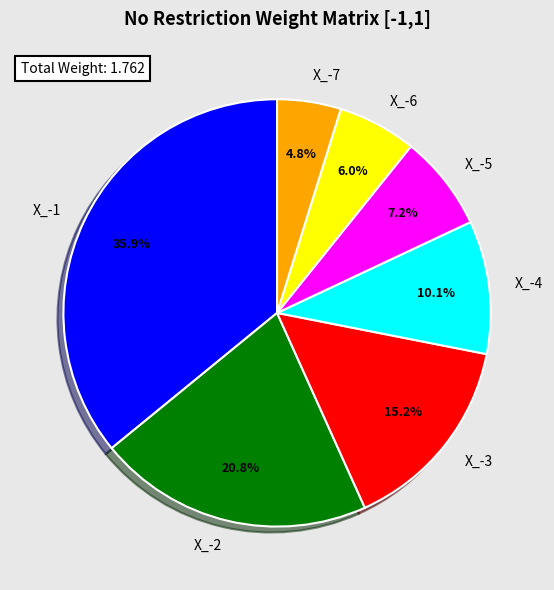

What percentage is NOT represented by X_-1?

64.1%